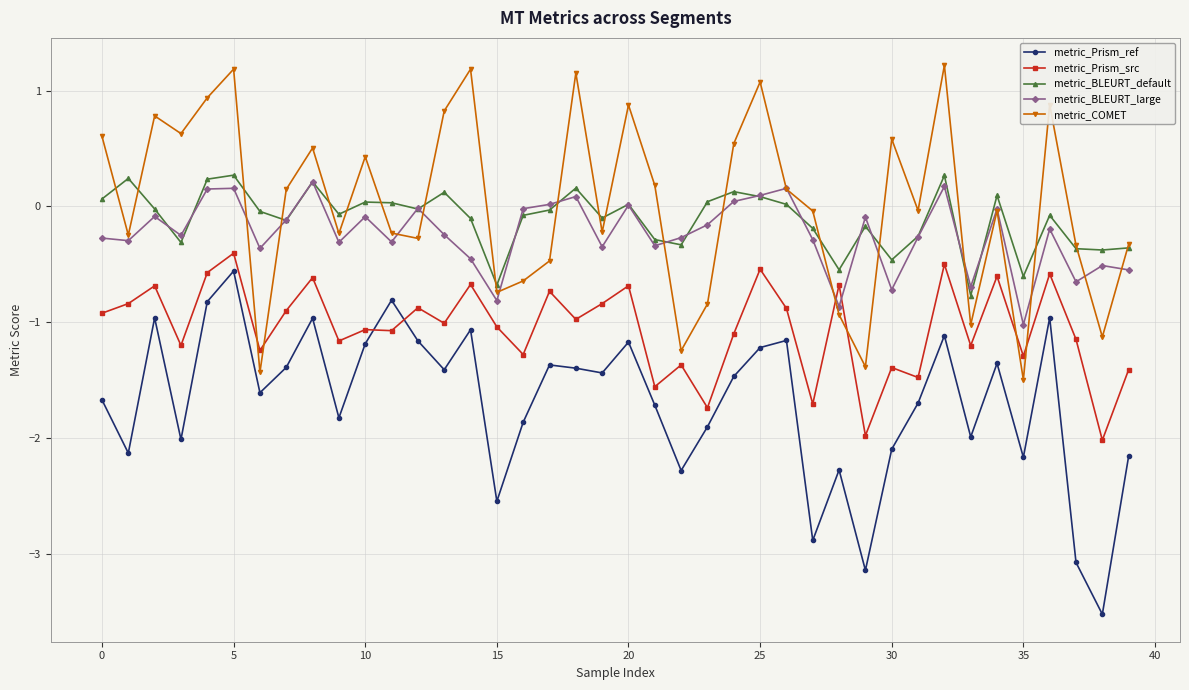

What is the highest value of the metric_Prism_ref series?

-0.6